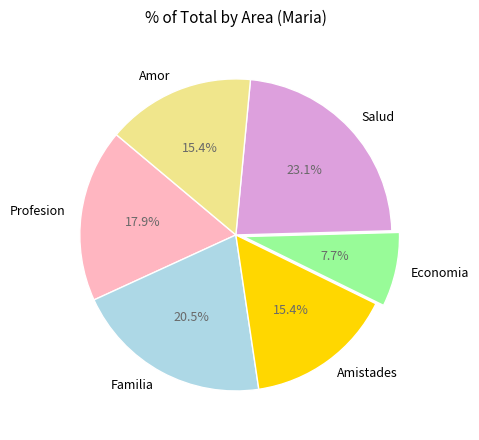

To the nearest percent, what percentage of the pie is Profesion?

18%